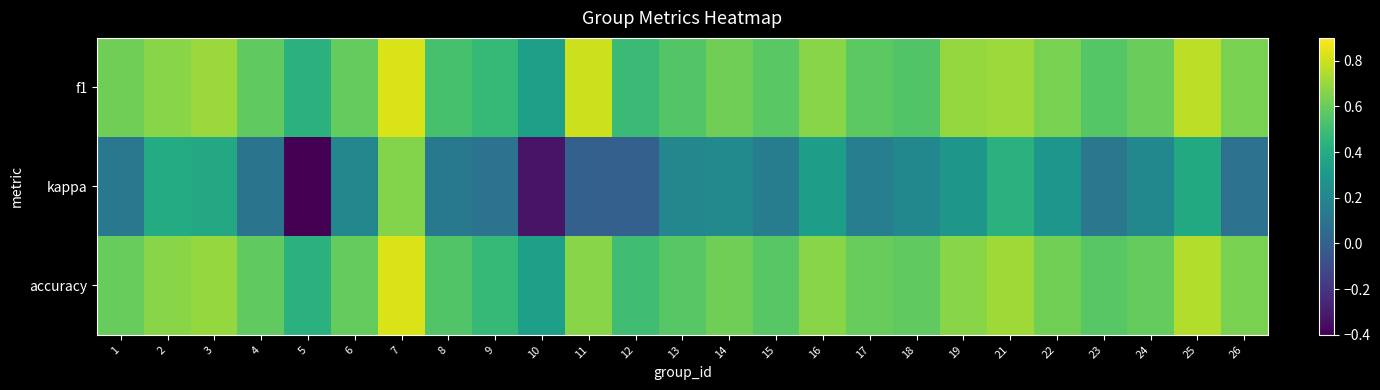

What is the total value across all series at 3?

1.8